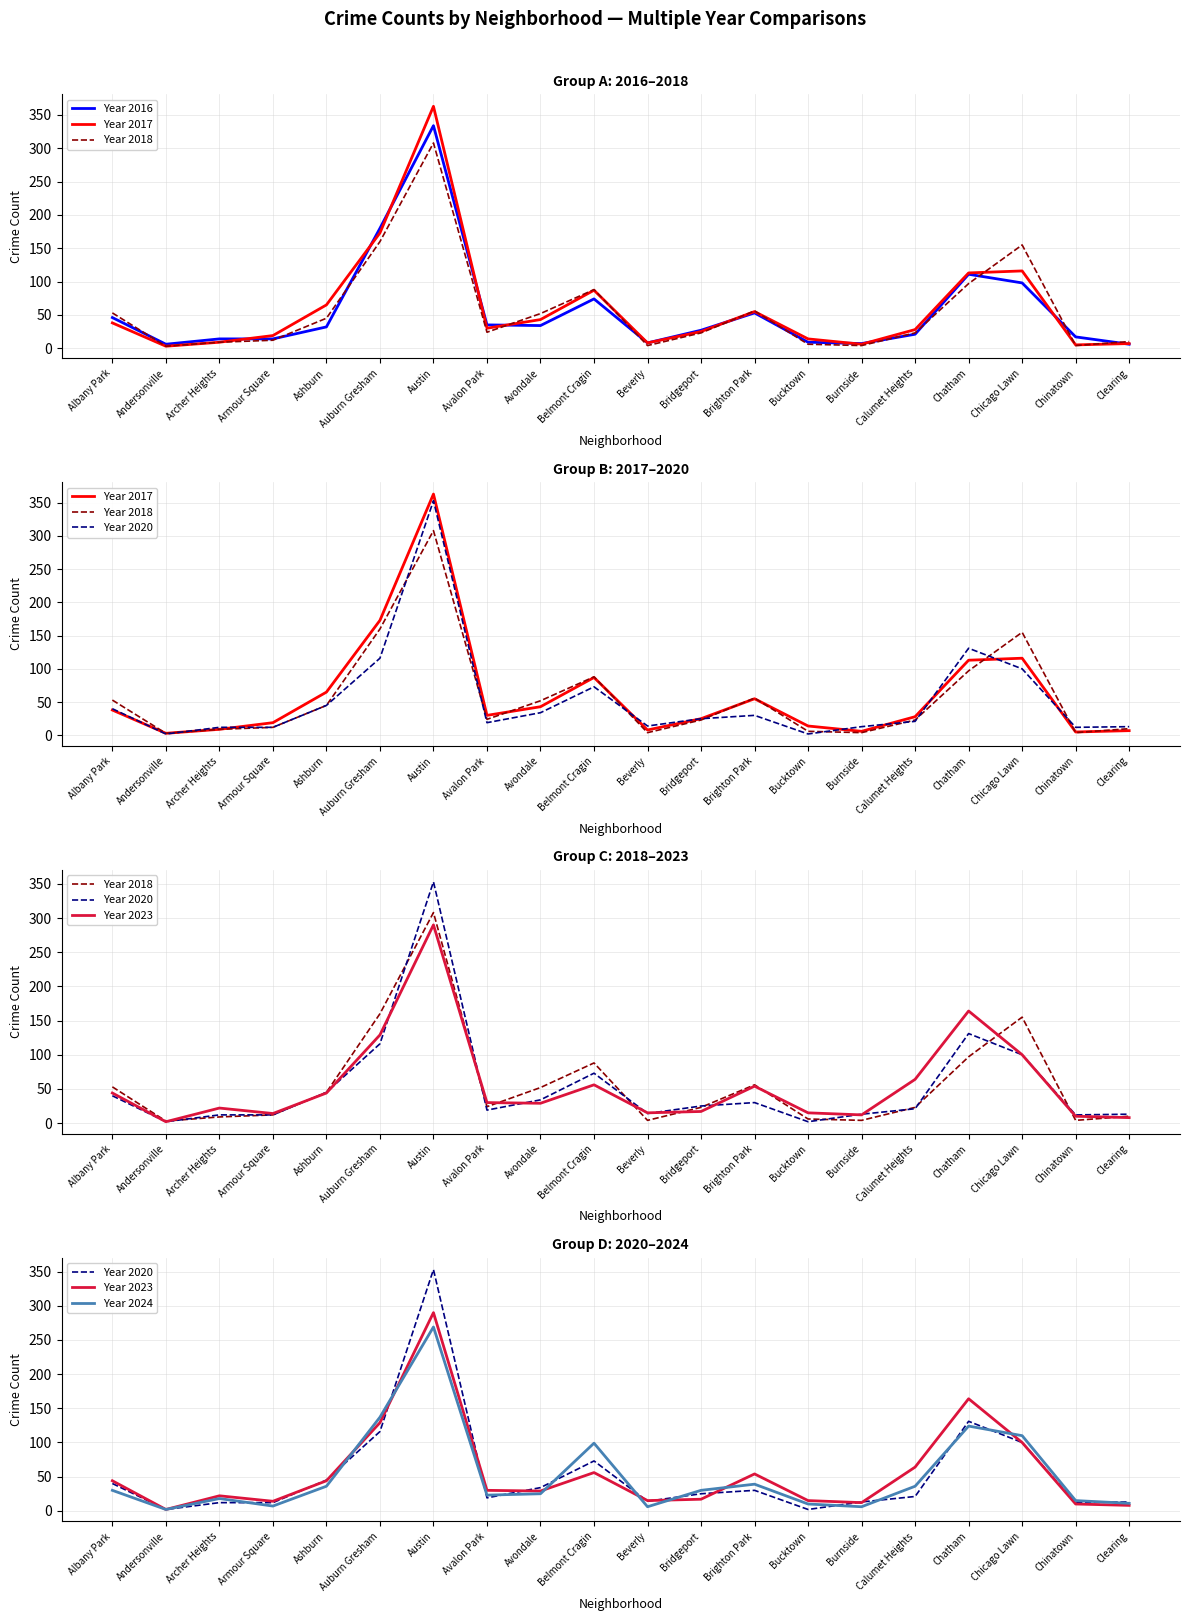

True or false: Year 2024 has more than 1 points higher than both neighbors.

True